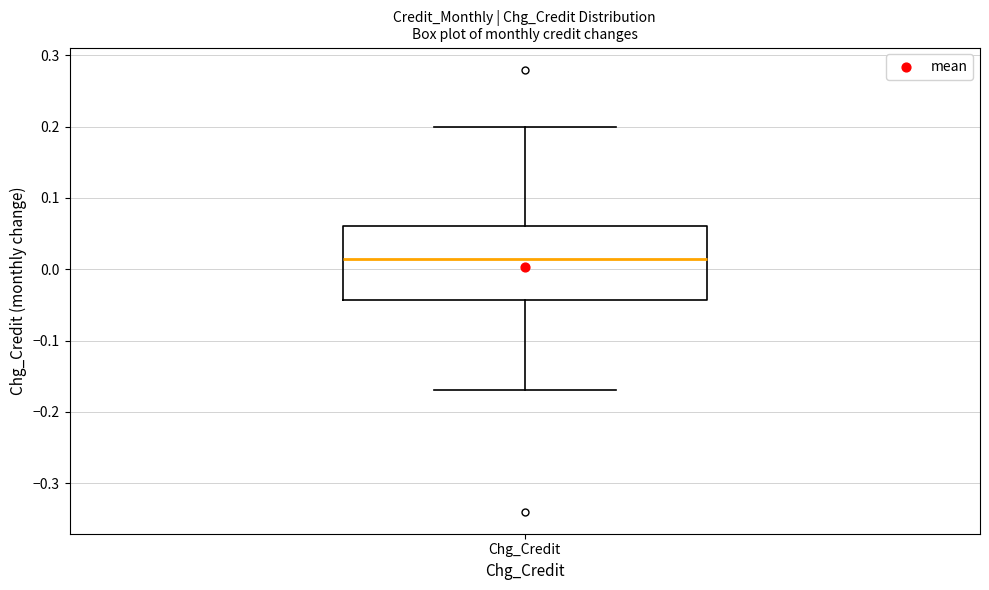

Where does the upper whisker of the box for Chg_Credit end on the y-axis? The values are not printed on the chart, so give them approximately, as read against the axis.

0.20